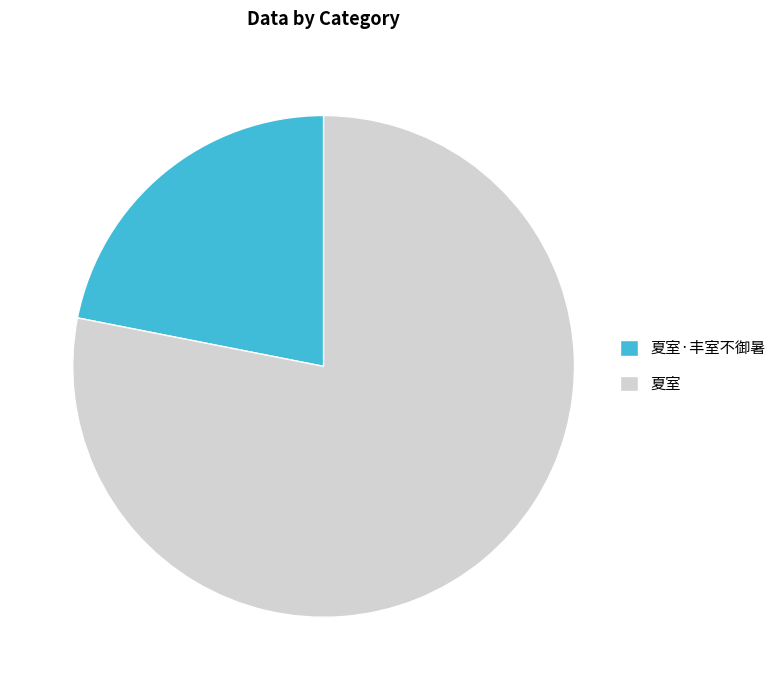

True or false: 夏室 accounts for 78% of the total.

True